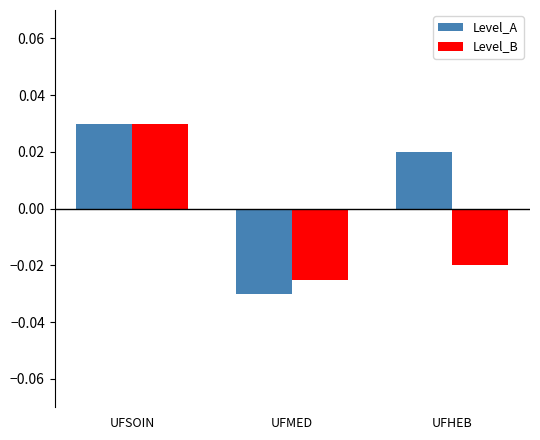

At UFHEB, list the series in order from largest to smallest.

Level_A, Level_B